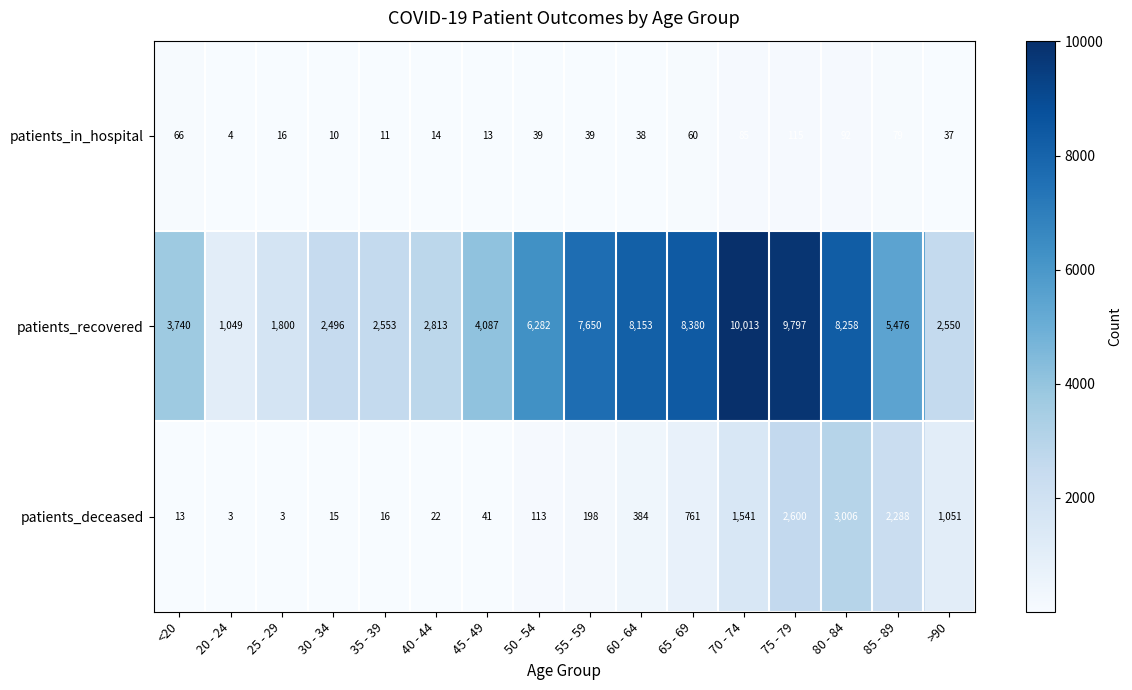

The patients_recovered series shows 2550 at >90. True or false?

True